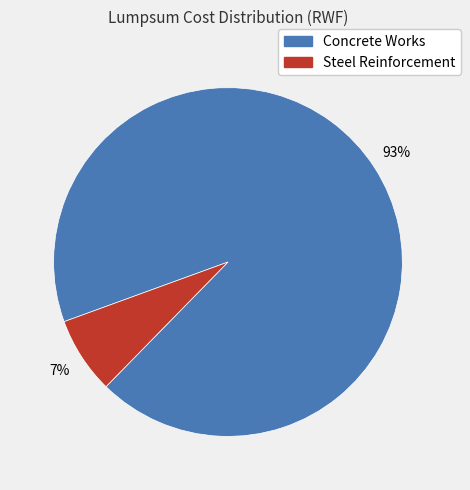

What is the ratio of the value at Steel Reinforcement to the value at Concrete Works?

0.1